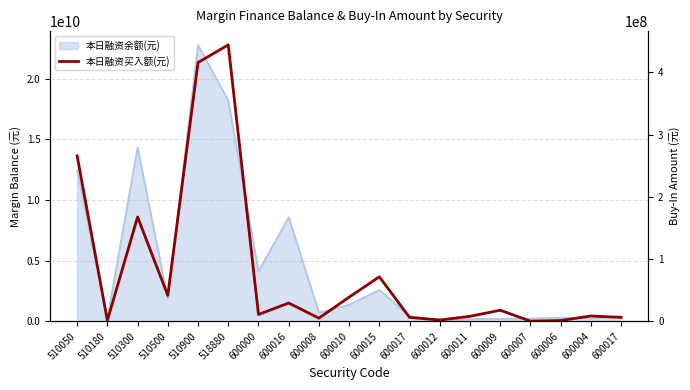

Rank the categories by value from lowest to highest.

600007, 600006, 510180, 600012, 600008, 600017, 600017, 600011, 600004, 600000, 600009, 600016, 600010, 510500, 600015, 510300, 510050, 510900, 518880